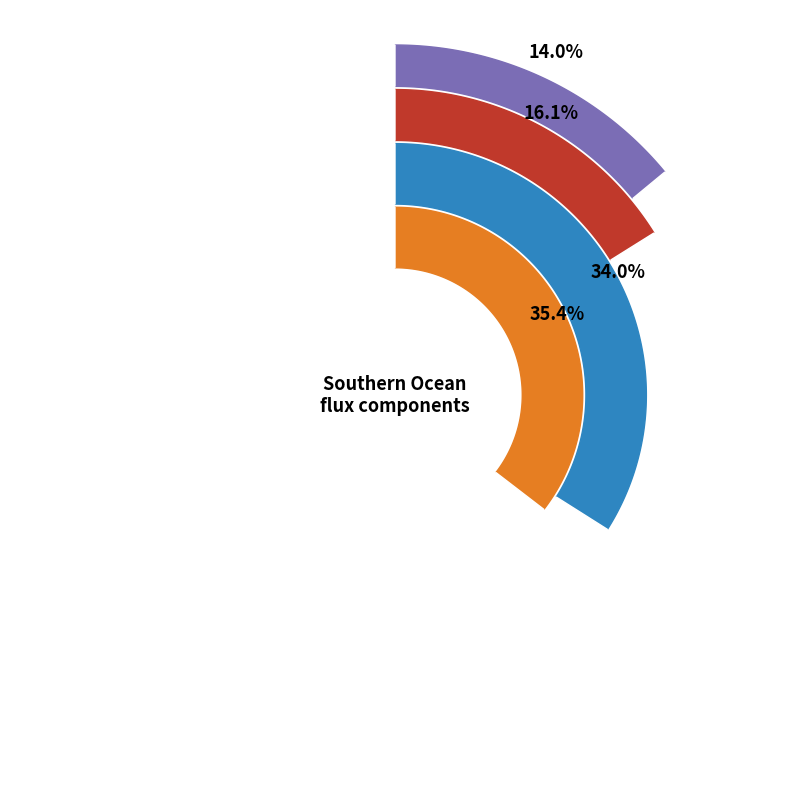

Between freshwater and heat, which is larger?

heat